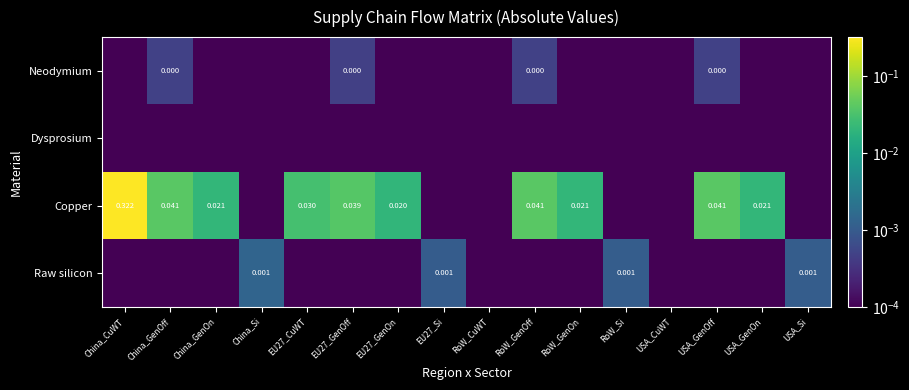

Rank the categories by Neodymium value from lowest to highest.

China_CuWT, China_GenOn, China_Si, EU27_CuWT, EU27_GenOn, EU27_Si, RoW_CuWT, RoW_GenOn, RoW_Si, USA_CuWT, USA_GenOn, USA_Si, EU27_GenOff, China_GenOff, RoW_GenOff, USA_GenOff